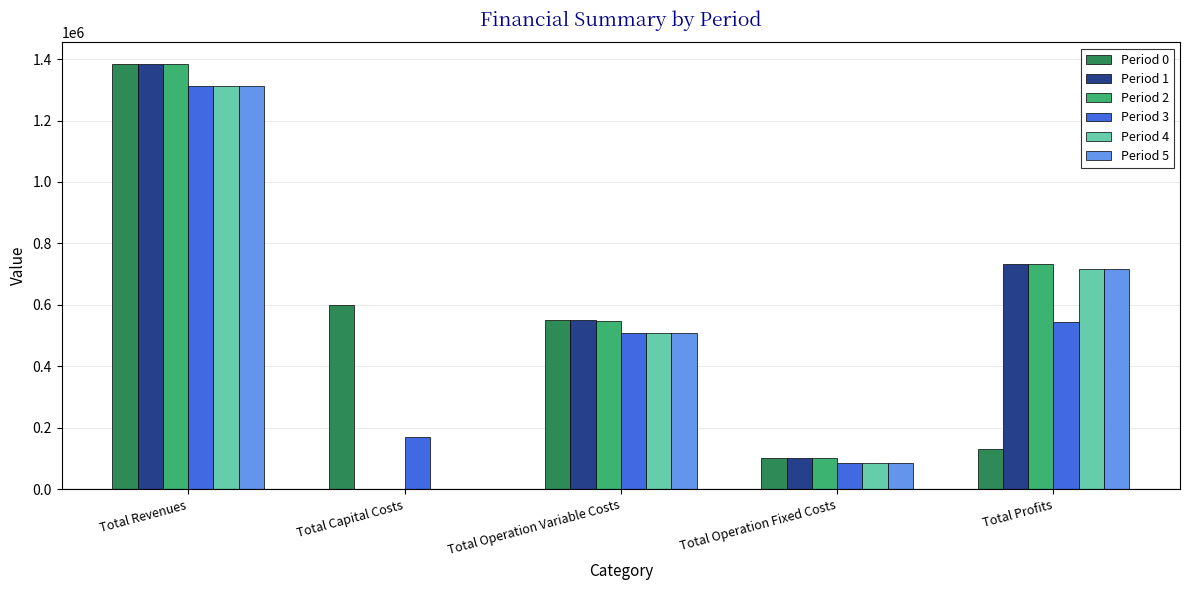

Is the value of Period 0 at Total Profits greater than the value of Period 2 at Total Capital Costs?

Yes